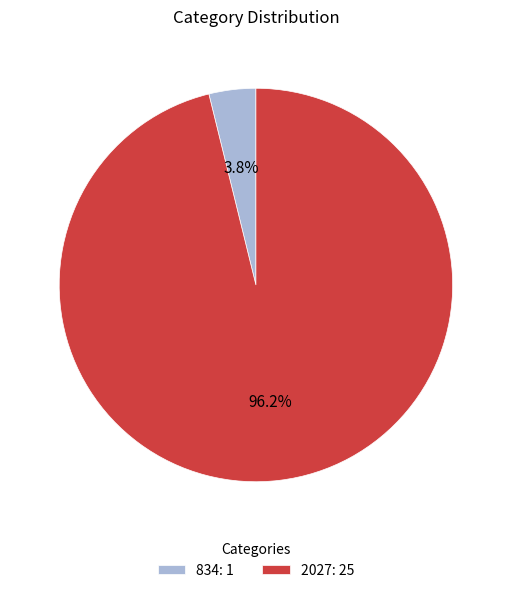

What percentage is the 2027 slice, to the nearest percent?

96%